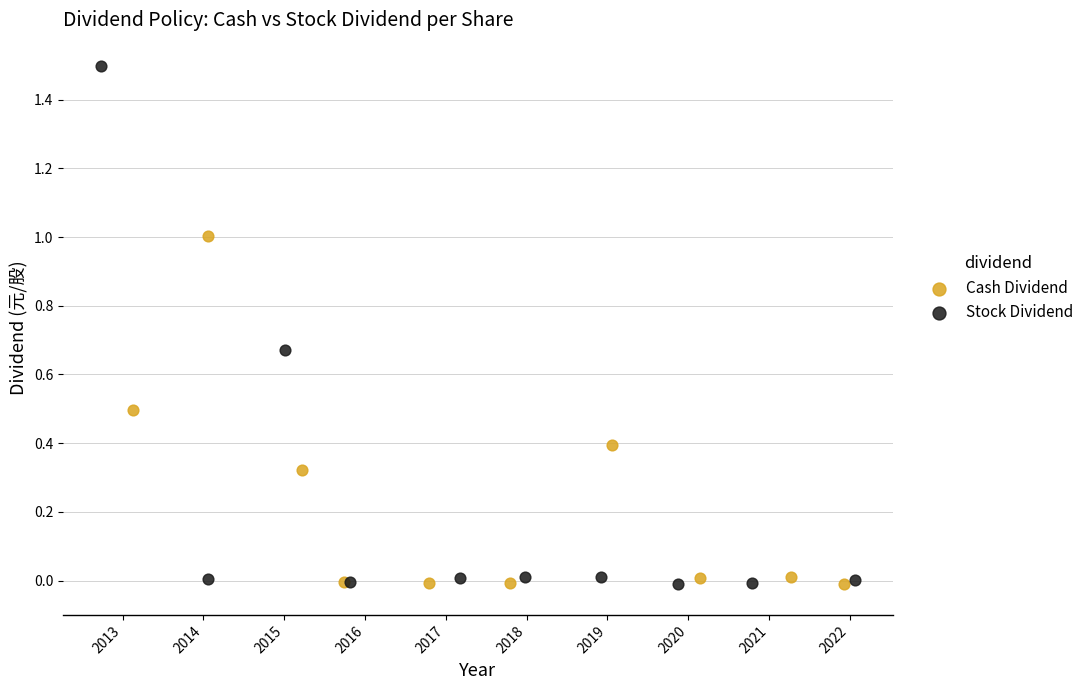

Which series has the largest Y range (max minus min)?

Stock Dividend